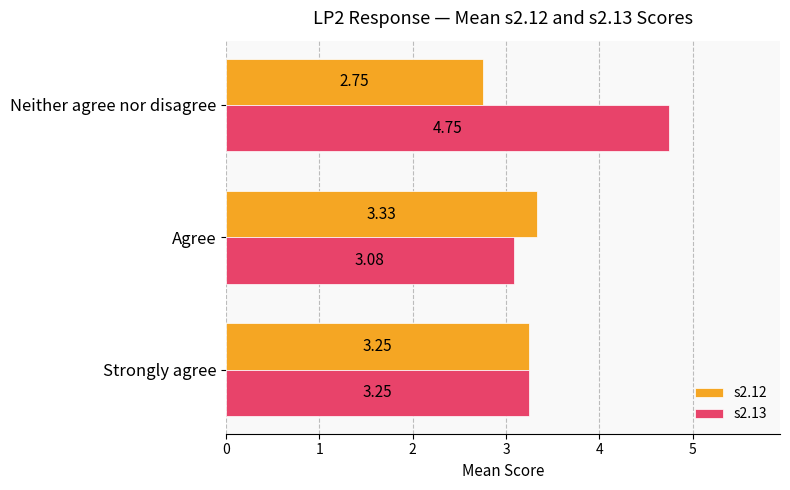

Which series changed the most between Strongly agree and Neither agree nor disagree?

s2.13